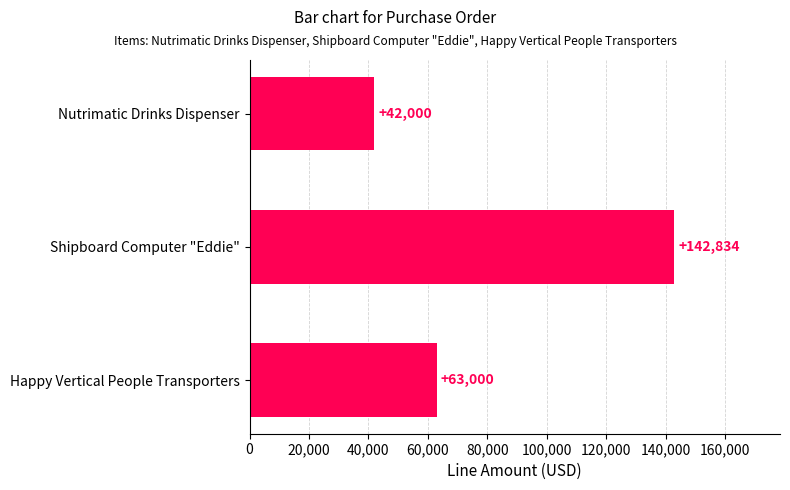

What is the difference between the maximum and minimum values?

100834